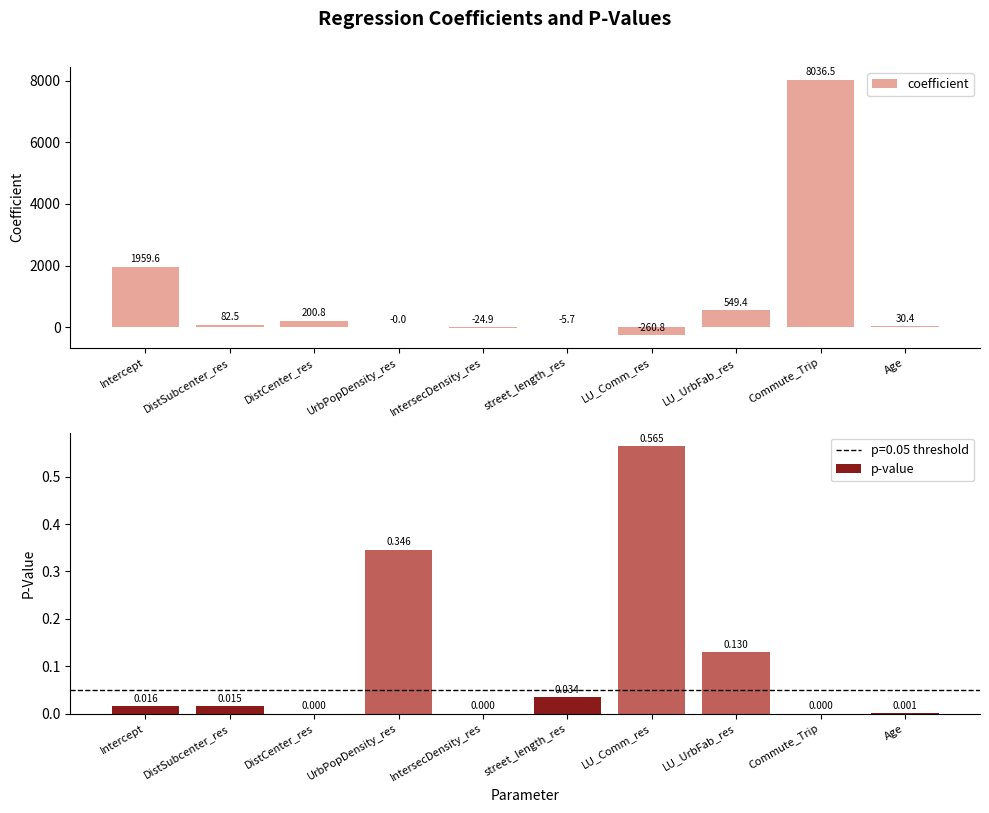

Which label corresponds to the smallest value in the chart?

LU_Comm_res